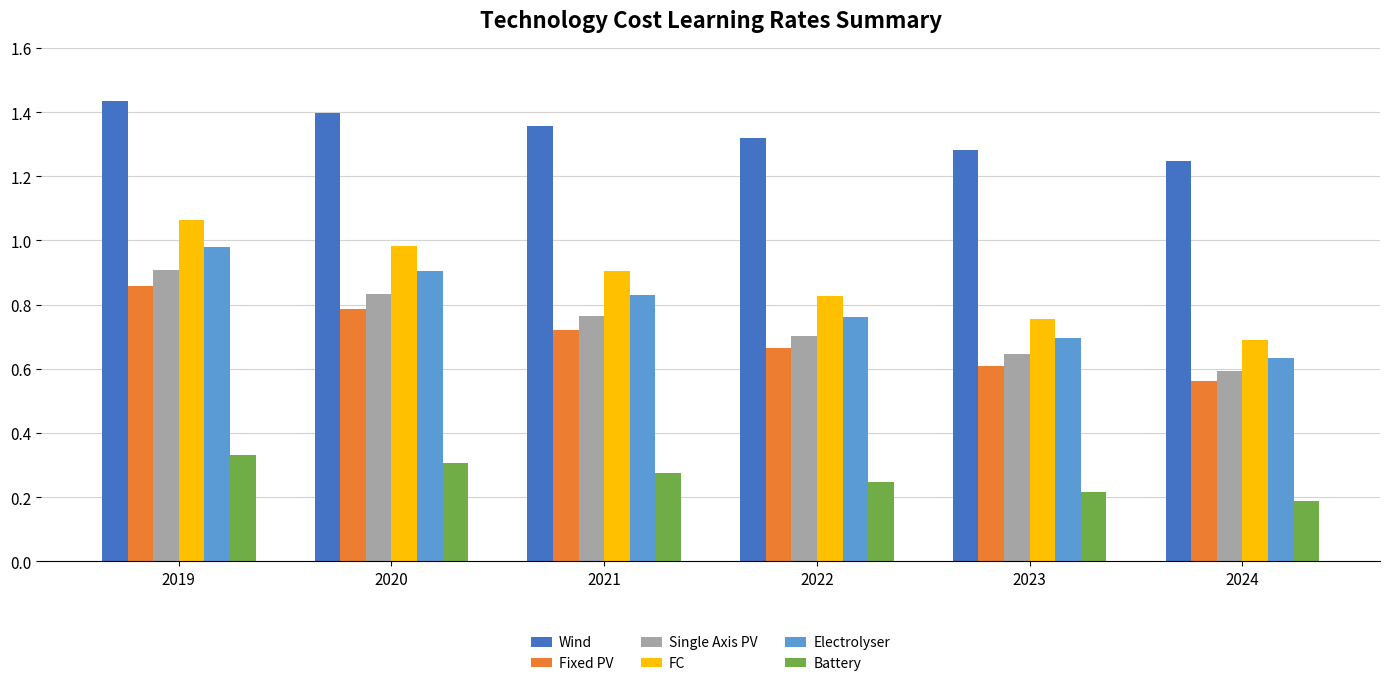

Which series has the largest total across all categories?

Wind